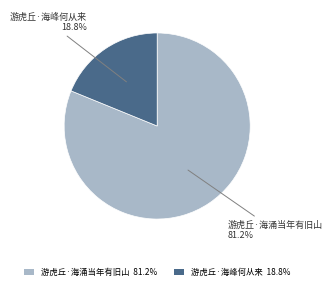

True or false: 游虎丘·海涌当年有旧山 accounts for 89% of the total.

False